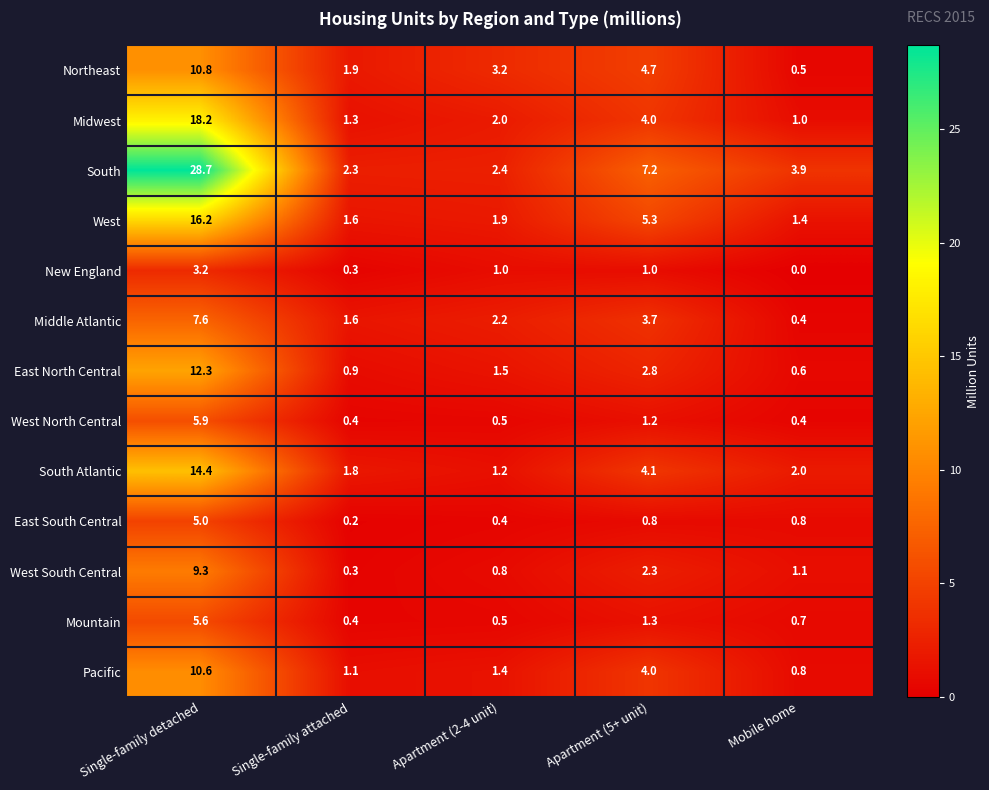

What is the total value across all series at Mobile home?

13.6